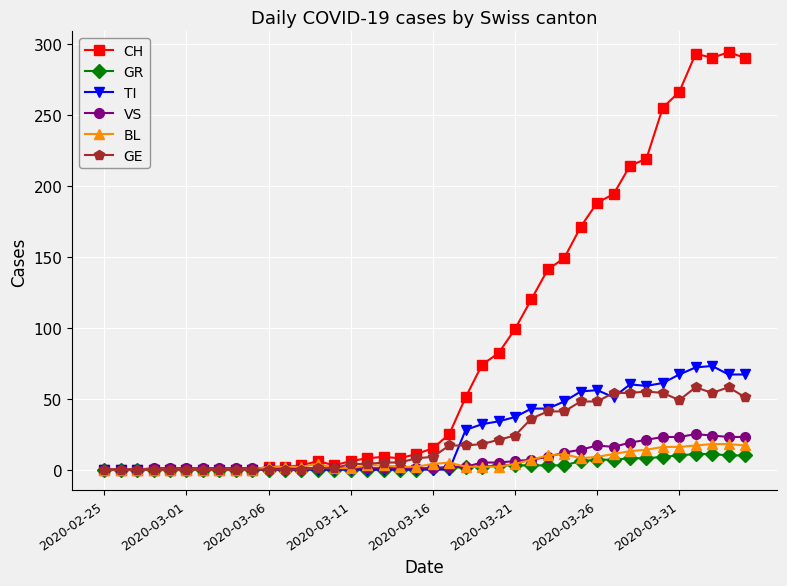

Which series has the largest total across all categories?

CH